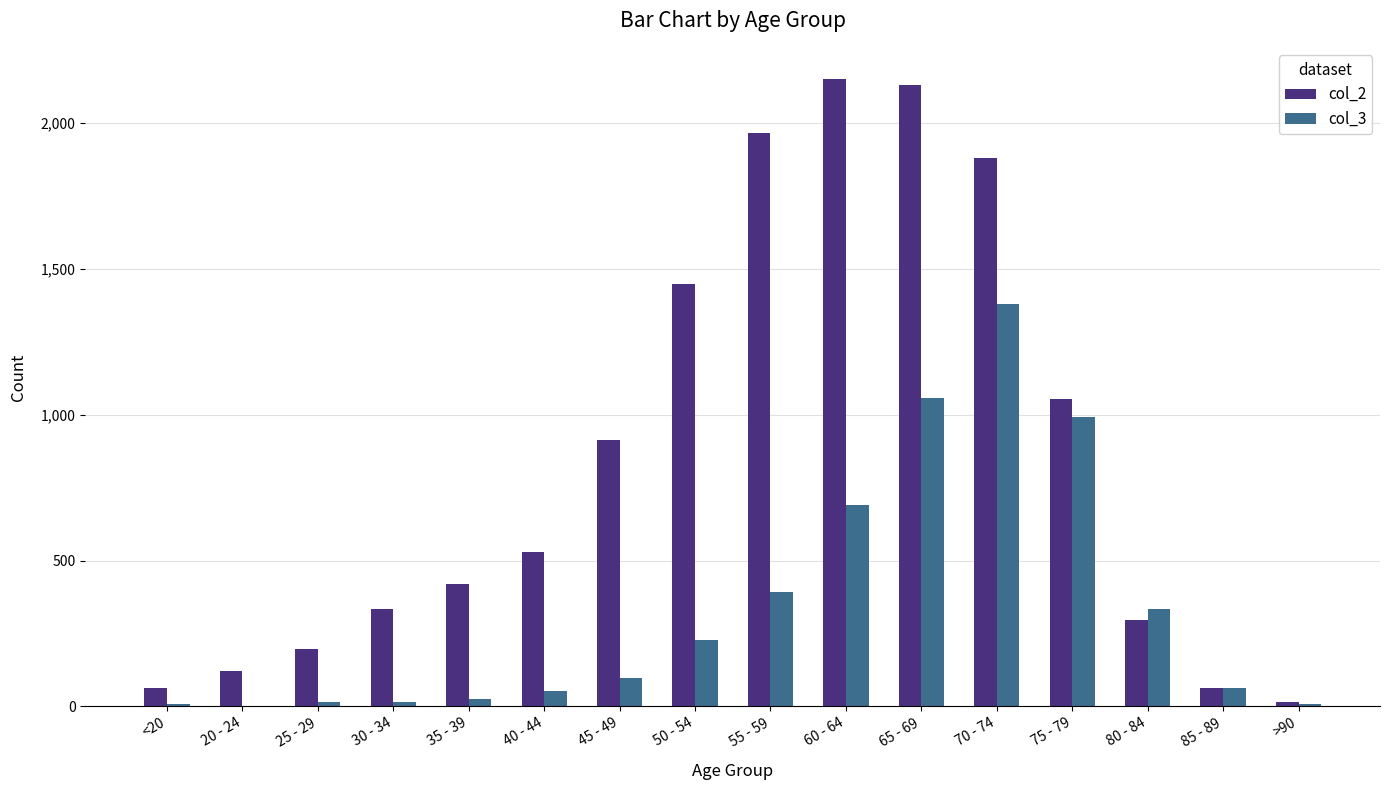

How many groups of bars are there?

16